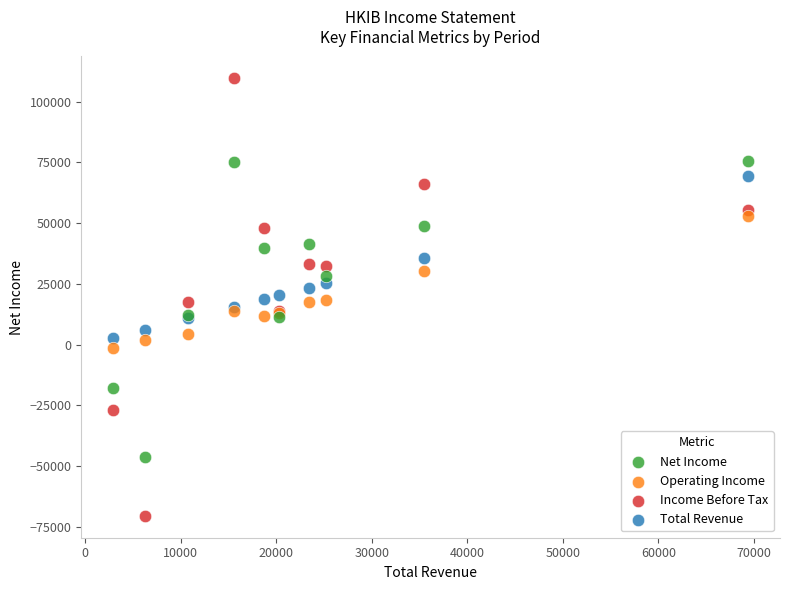

Which series reaches the maximum Y coordinate?

Income Before Tax